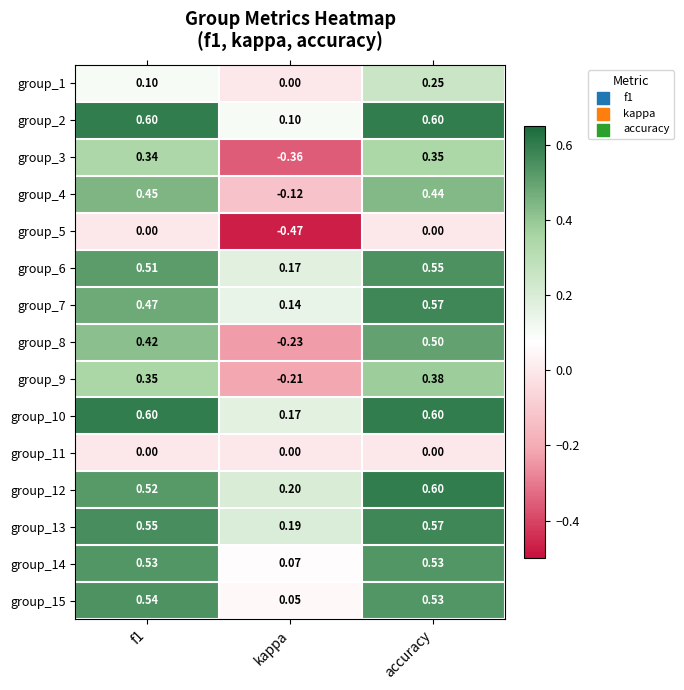

Where is group_9 nearest to the value 0?

kappa